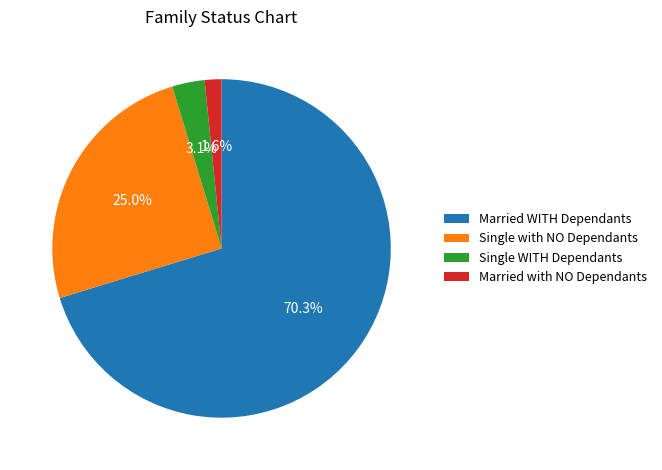

Is Single WITH Dependants the majority of the pie?

No